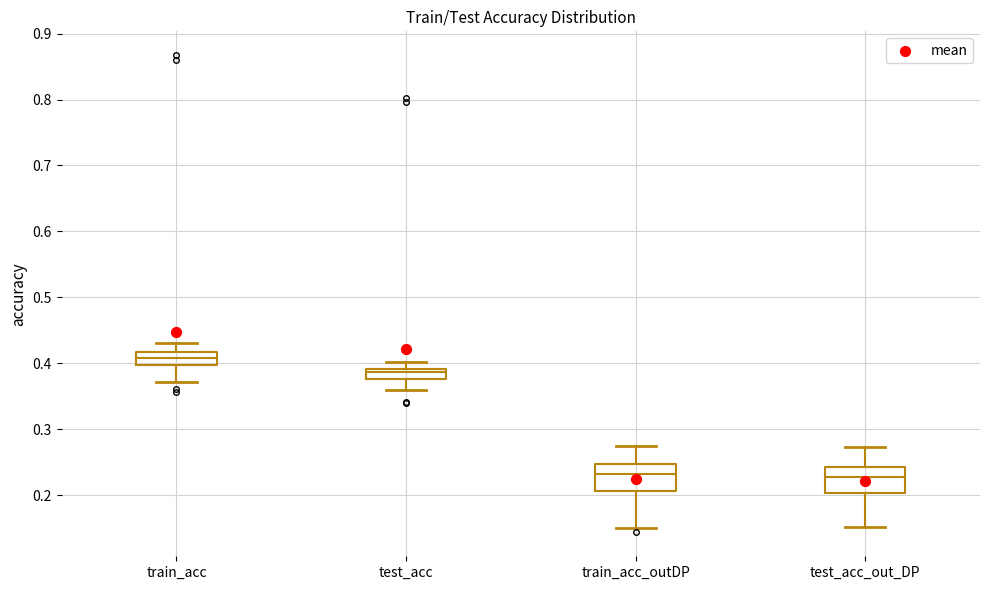

Where is the lower edge of the box for test_acc on the y-axis? The values are not printed on the chart, so give them approximately, as read against the axis.

0.38